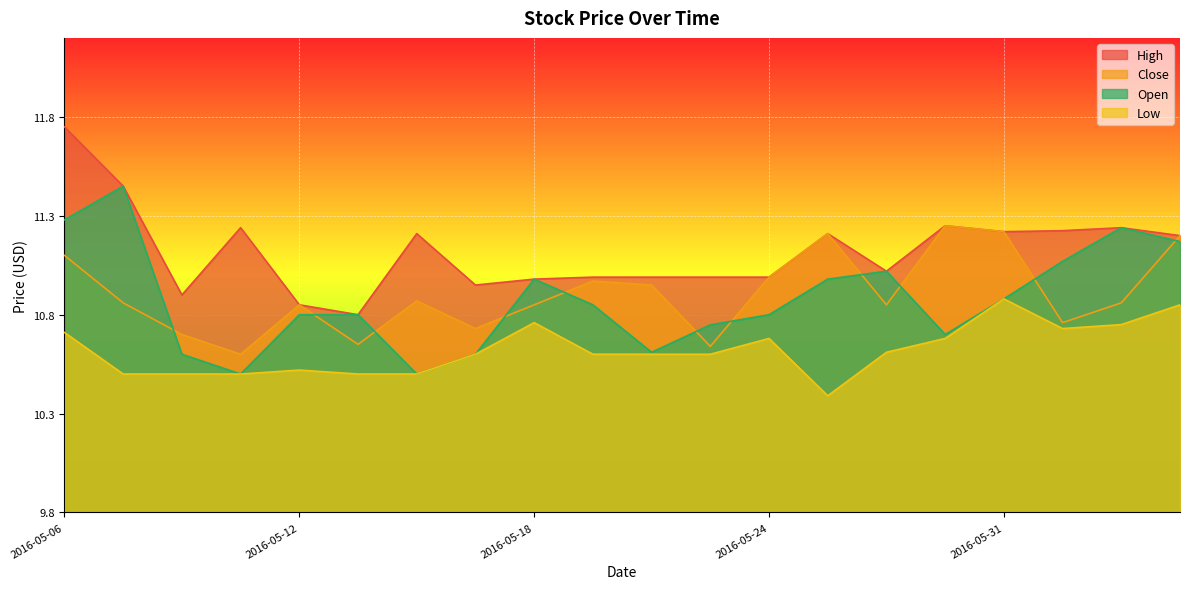

Which category has the highest value in the Close series?

2016-05-27